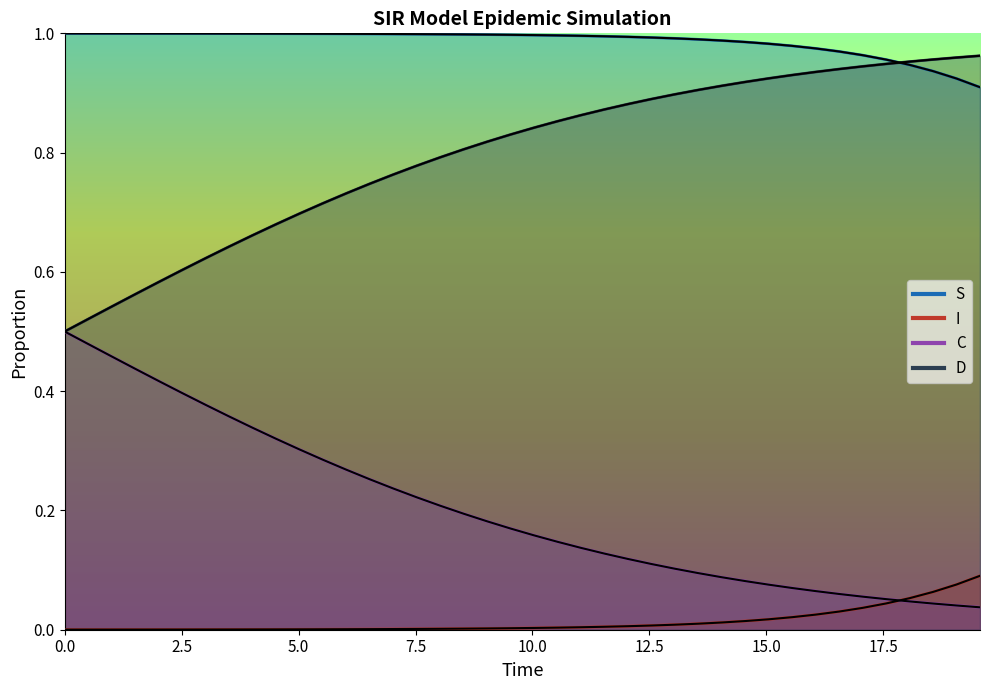

Which series has the widest spread of values?

C